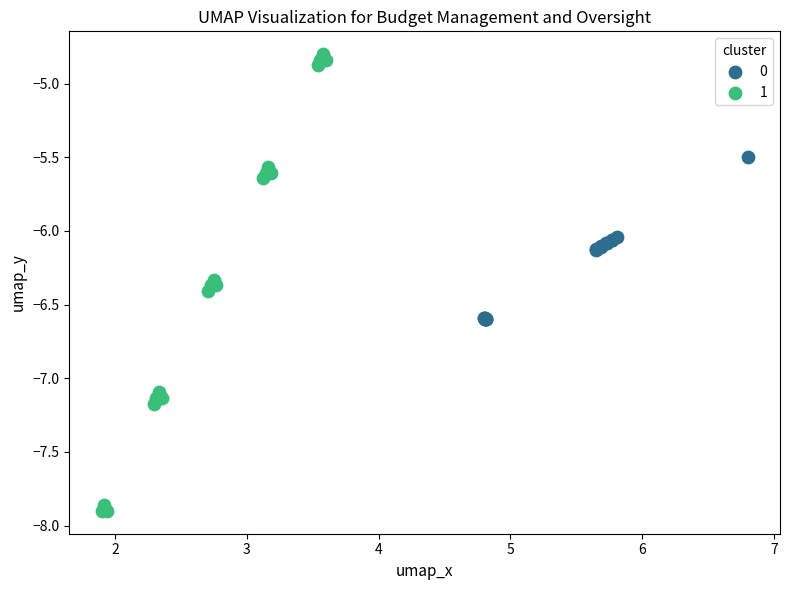

What are all the series names shown in the legend?

0, 1